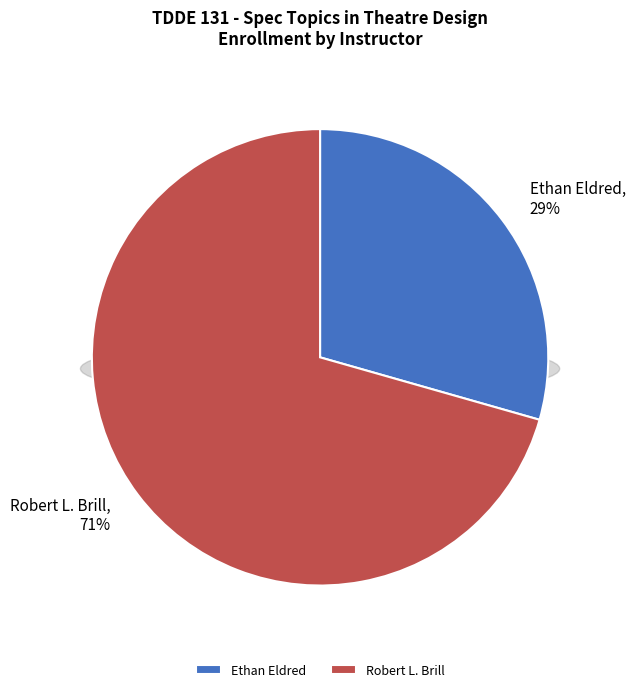

Which category has the biggest portion of the pie?

Robert L. Brill